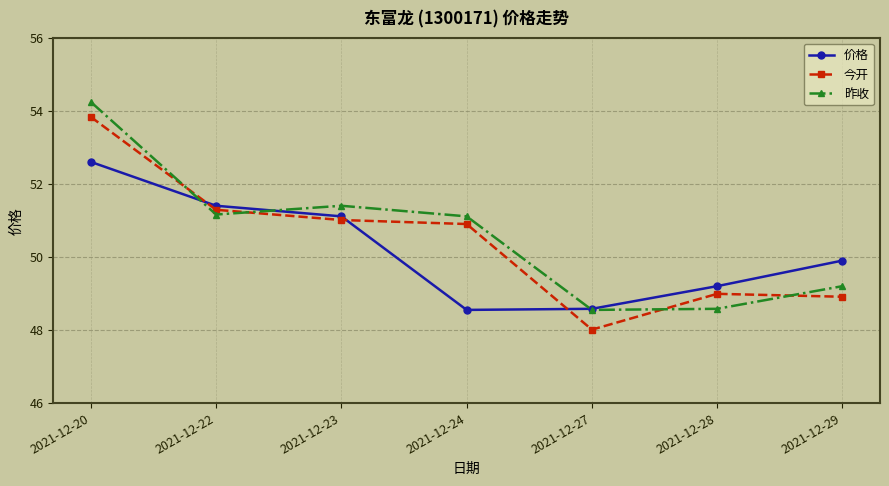

What is the value of the 昨收 point at the 1st from the left?

54.2